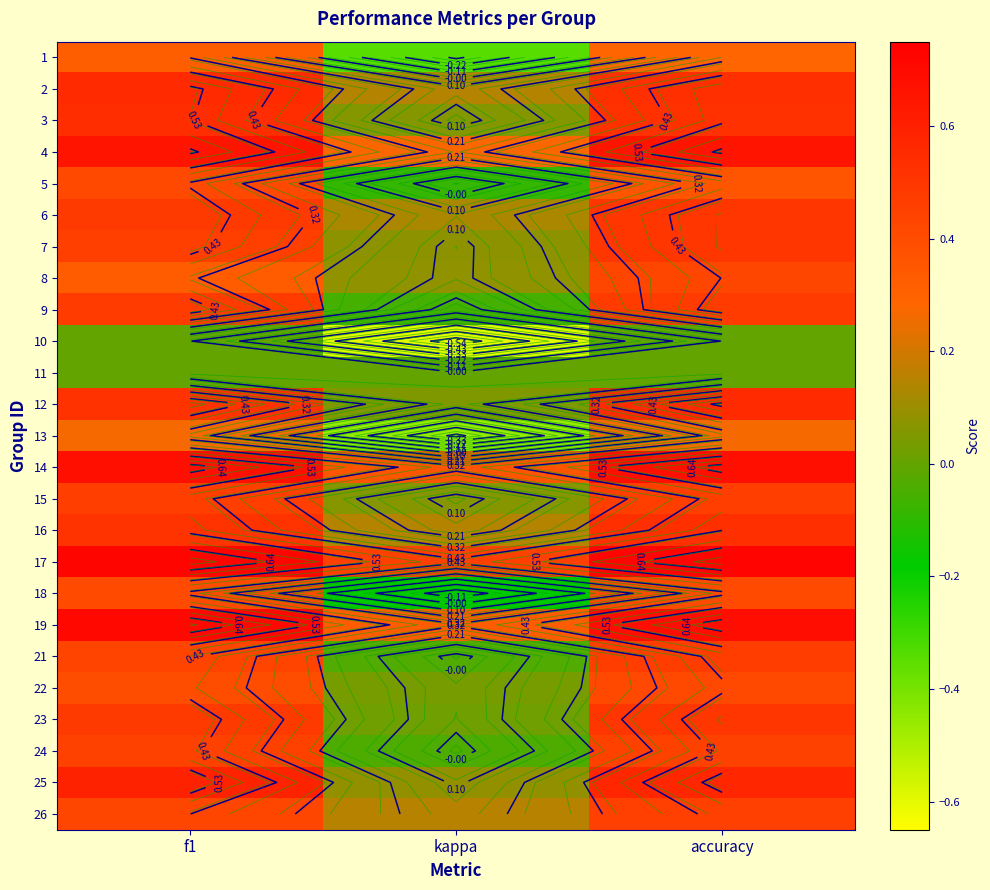

List the labels in order of 8 value, largest first.

accuracy, f1, kappa